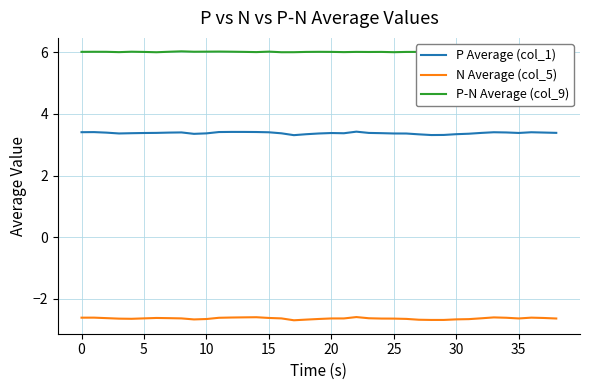

Does the chart display data point markers on the line(s)?

No